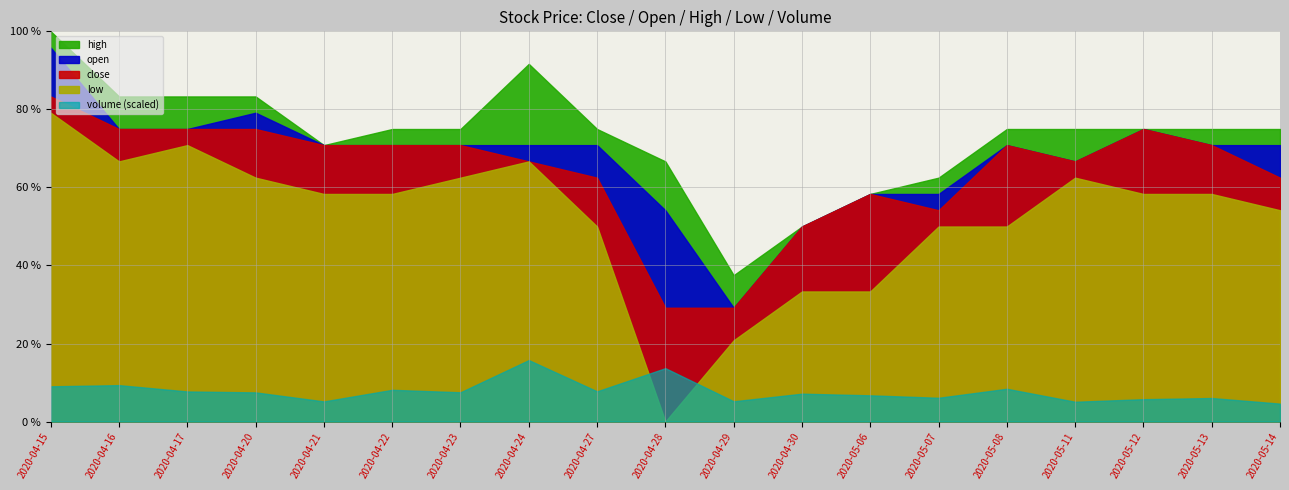

In volume_scaled, how many points are lower than both neighbors (excluding endpoints)?

6